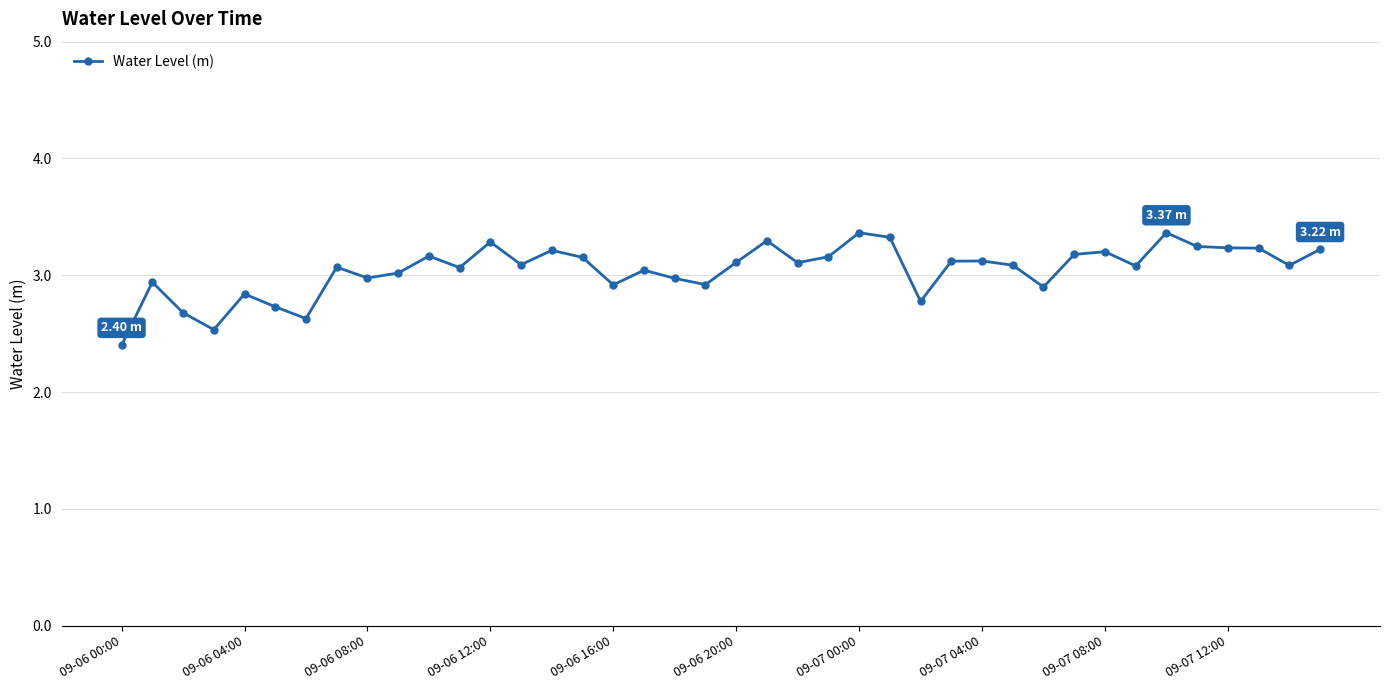

What is the sum of all values?

121.9